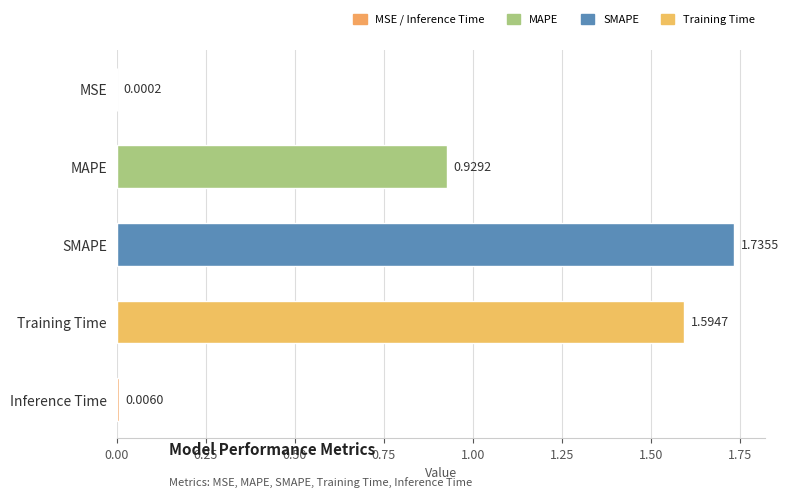

Which category has the highest value across all series?

SMAPE